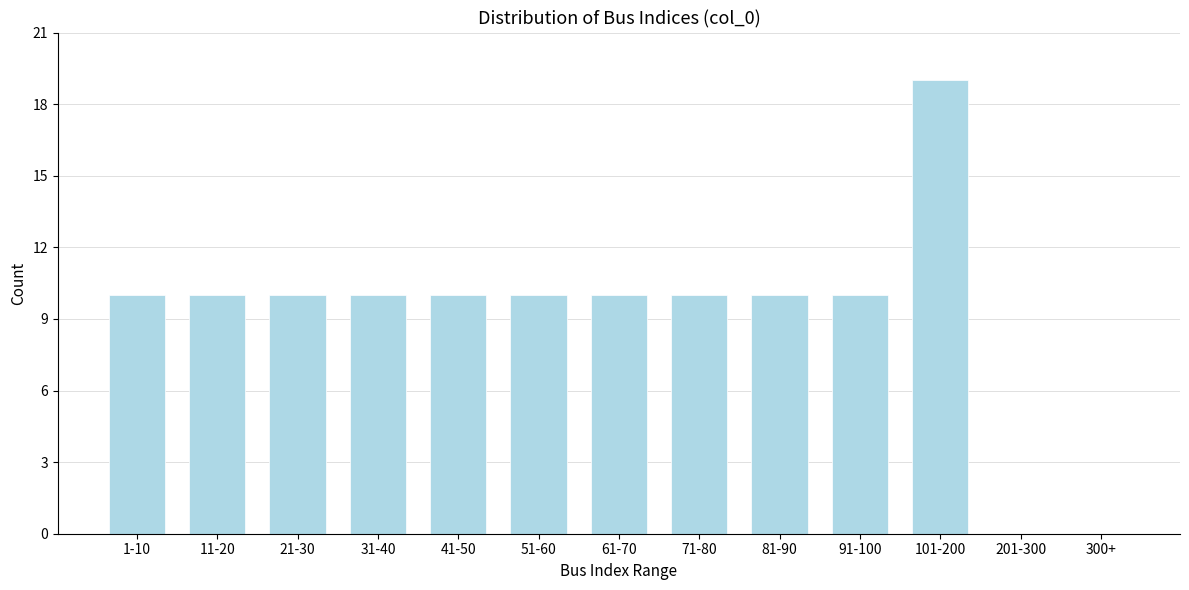

Reading right to left, transcribe all the data shown in this chart.

300+=0	201-300=0	101-200=19	91-100=10	81-90=10	71-80=10	61-70=10	51-60=10	41-50=10	31-40=10	21-30=10	11-20=10	1-10=10